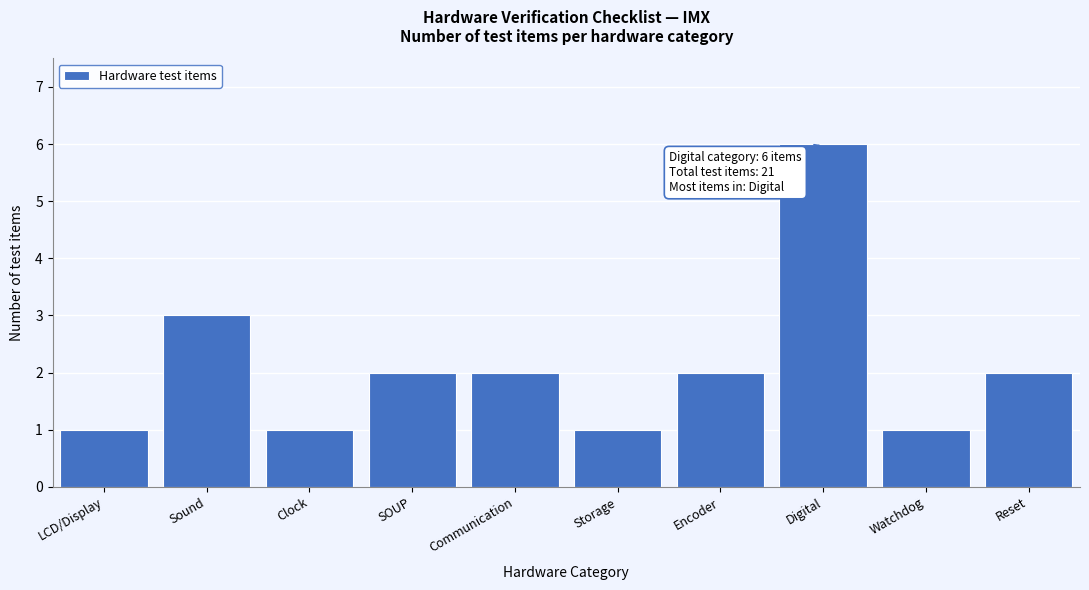

Reading left to right, list all the values displayed in this chart.

LCD/Display=1	Sound=3	Clock=1	SOUP=2	Communication=2	Storage=1	Encoder=2	Digital=6	Watchdog=1	Reset=2